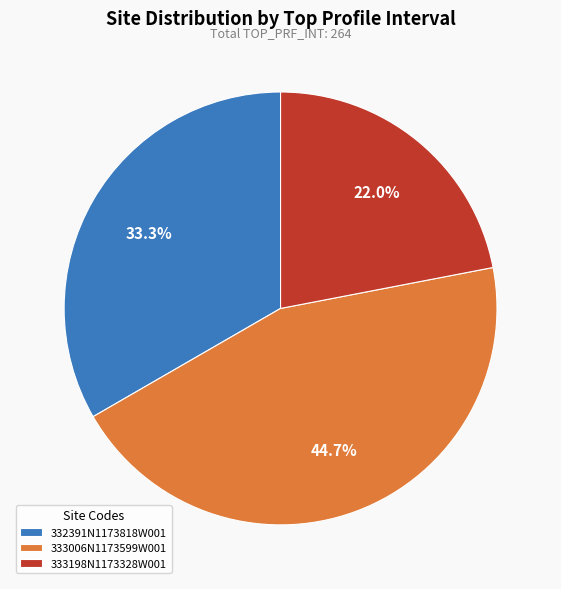

Do 332391N1173818W001 and 333006N1173599W001 together represent more than half of the pie?

Yes